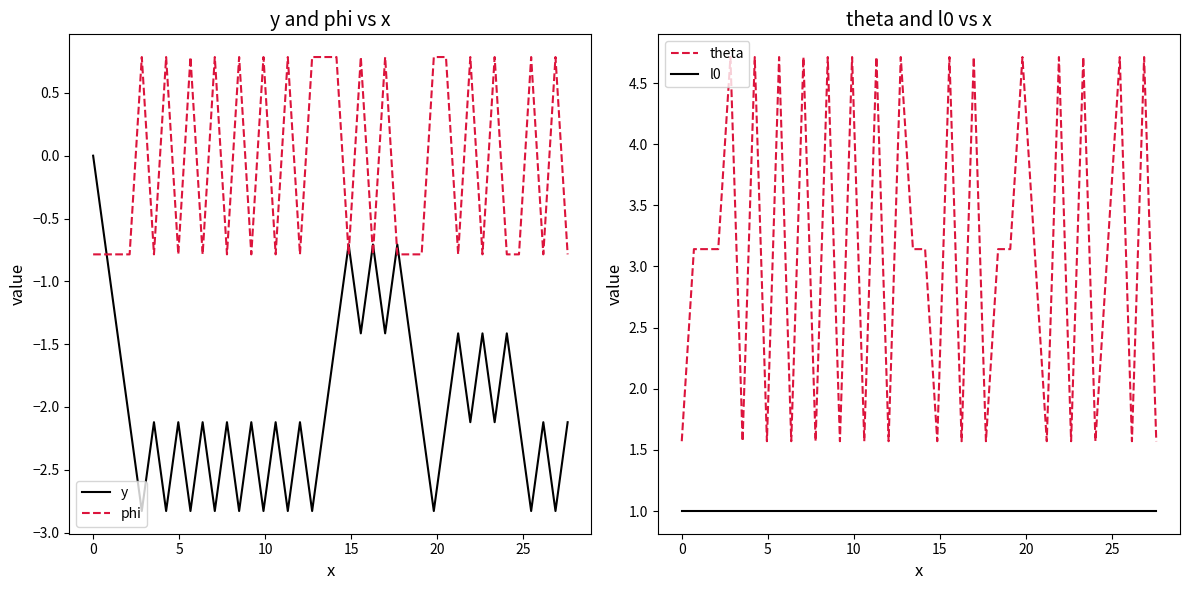

What is the smallest value displayed?

-2.8